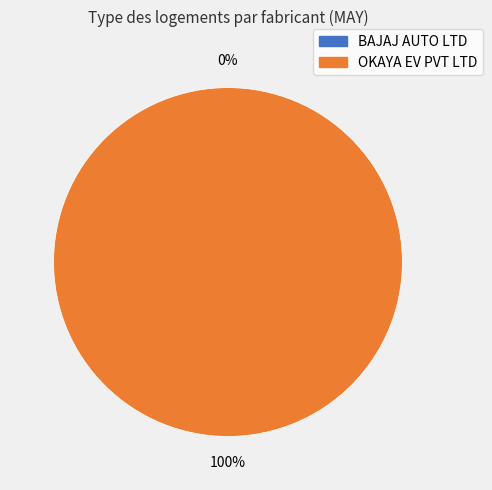

Rank the categories by value from highest to lowest.

OKAYA EV PVT LTD, BAJAJ AUTO LTD